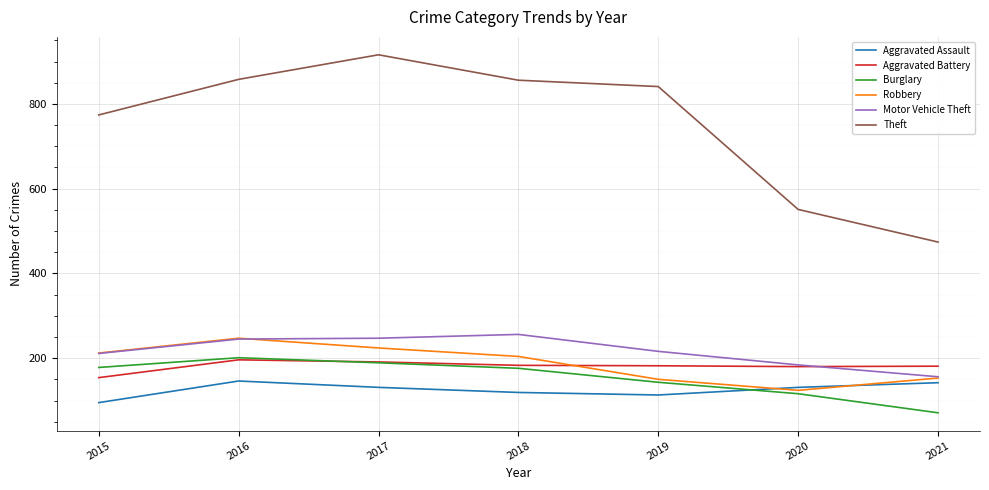

What is the approximate value of Theft at 2020?

551